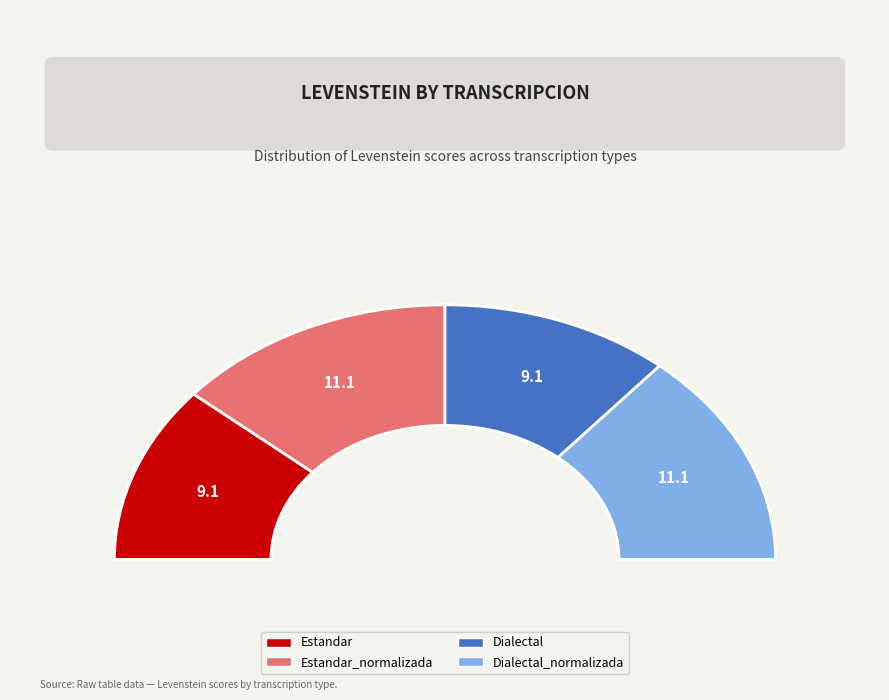

To the nearest percent, what is the difference between the Estandar_normalizada and Dialectal slice percentages?

5%